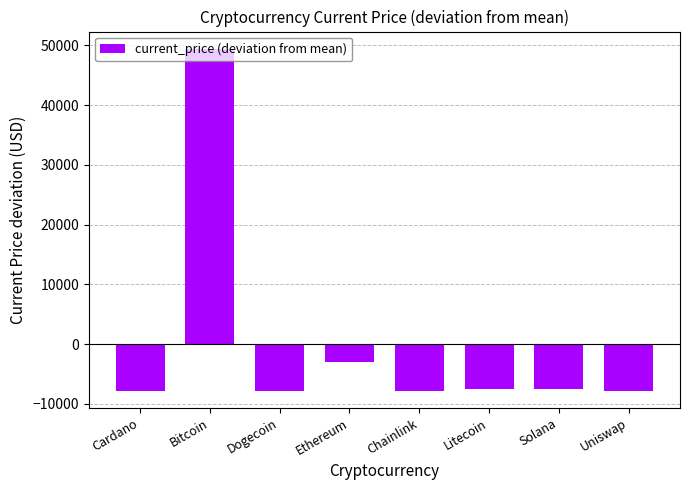

How many bars are there in total?

8